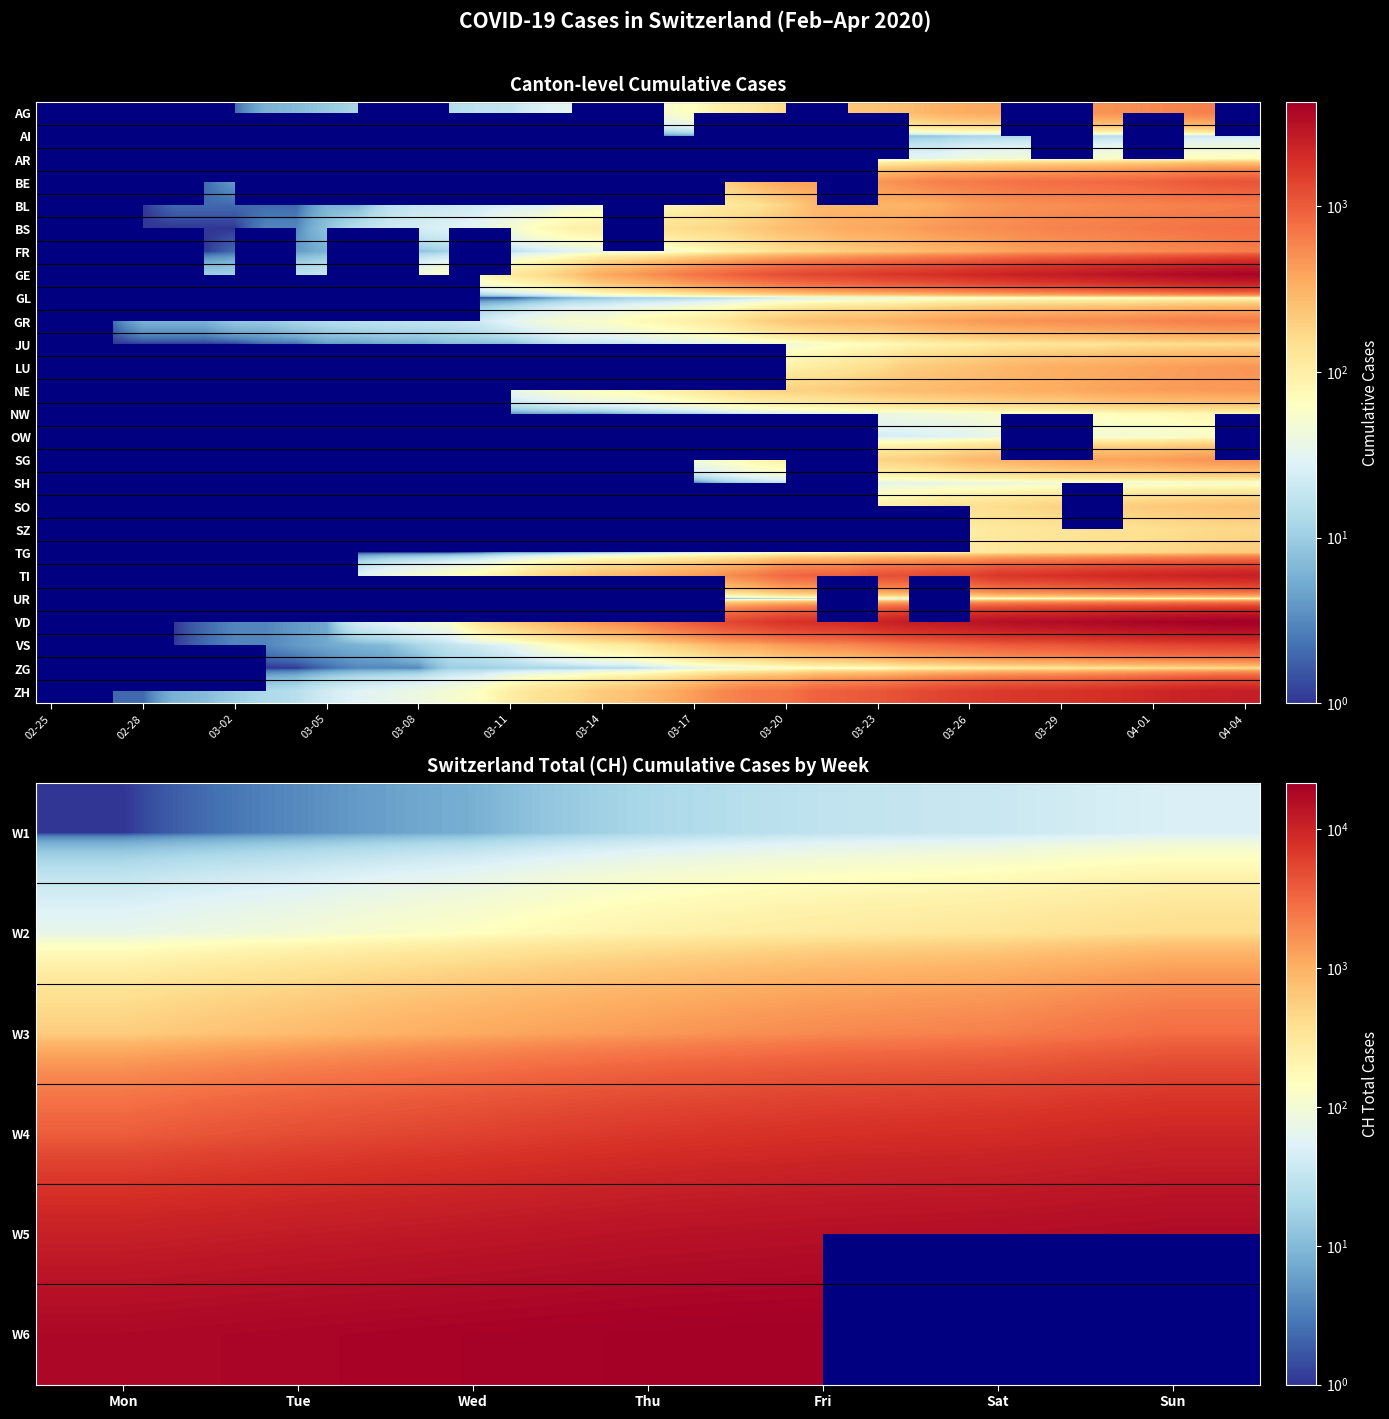

True or false: AR has a value of 0 at 7.

True